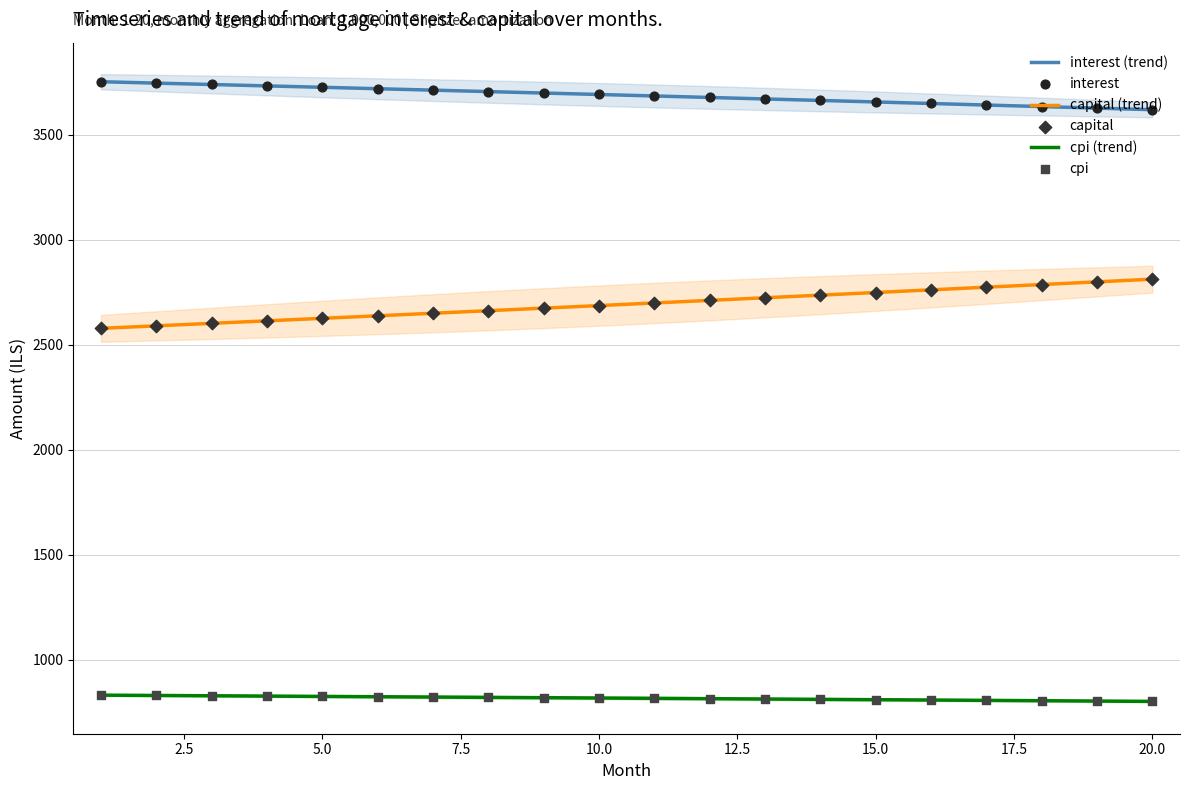

What is the change in value from 16 to 18?

-14.7